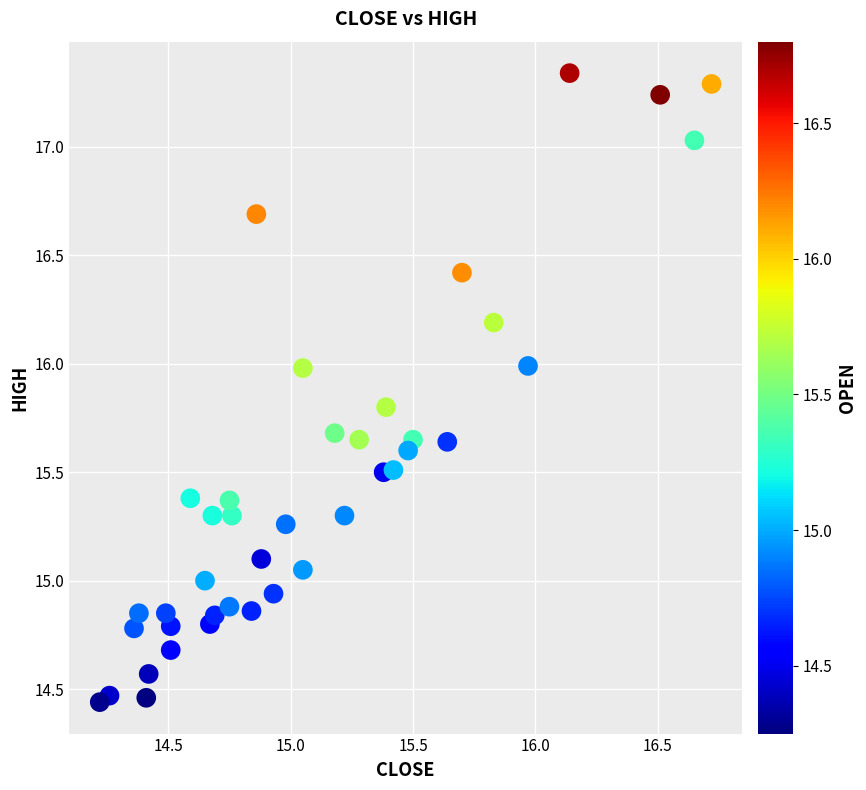

What is the range of Y values (max minus min)?

2.9